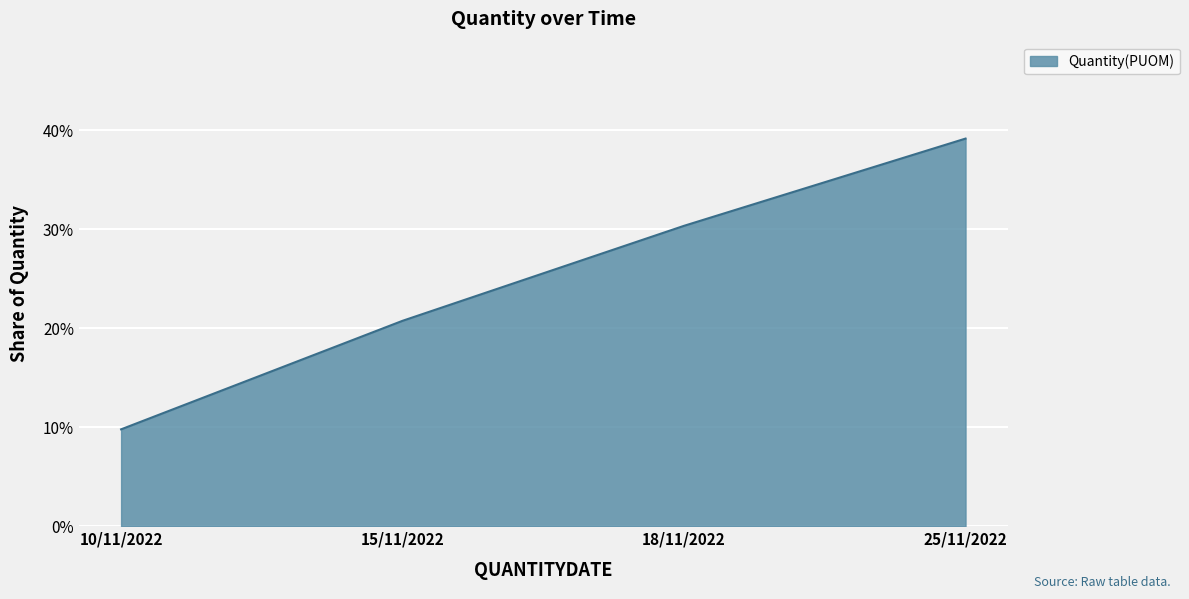

List the labels in order of value, largest first.

25/11/2022, 18/11/2022, 15/11/2022, 10/11/2022